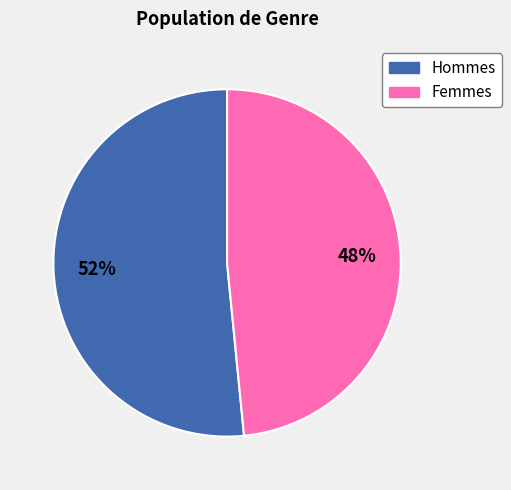

To the nearest percent, what is the average slice percentage?

50%